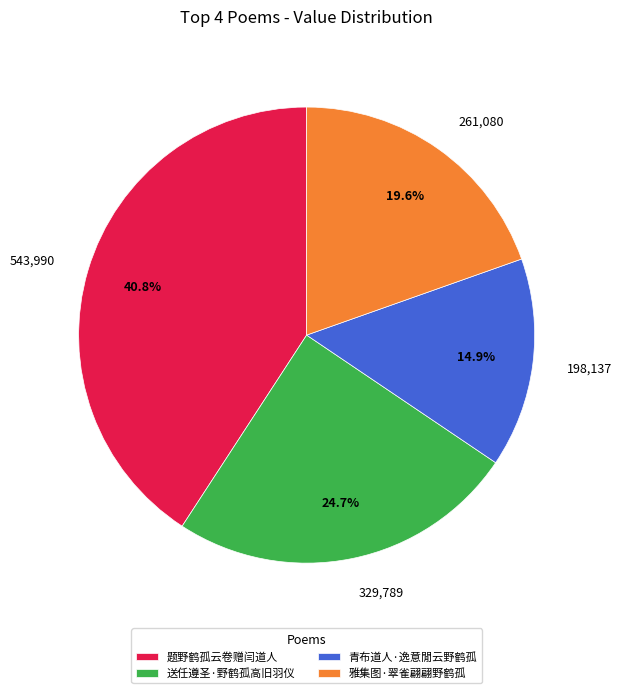

Is it true that 青布道人·逸意閒云野鹤孤 is 24% of the pie?

False